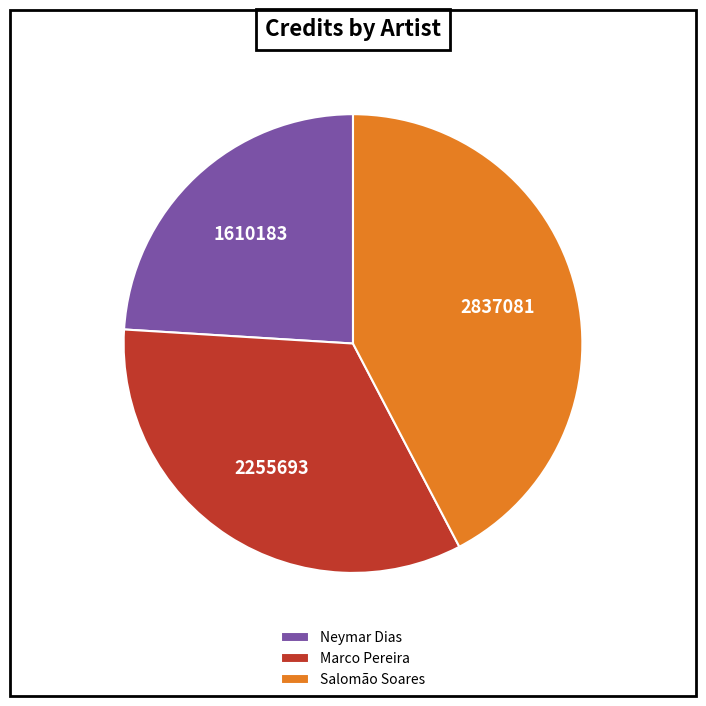

Which slice is the smallest?

Neymar Dias